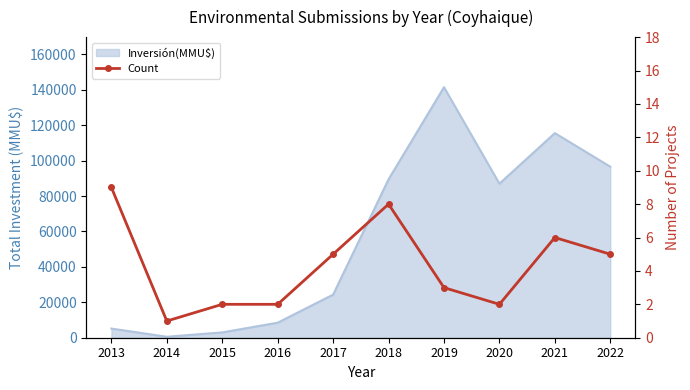

Is it true that the value at 2015 is 3?

False